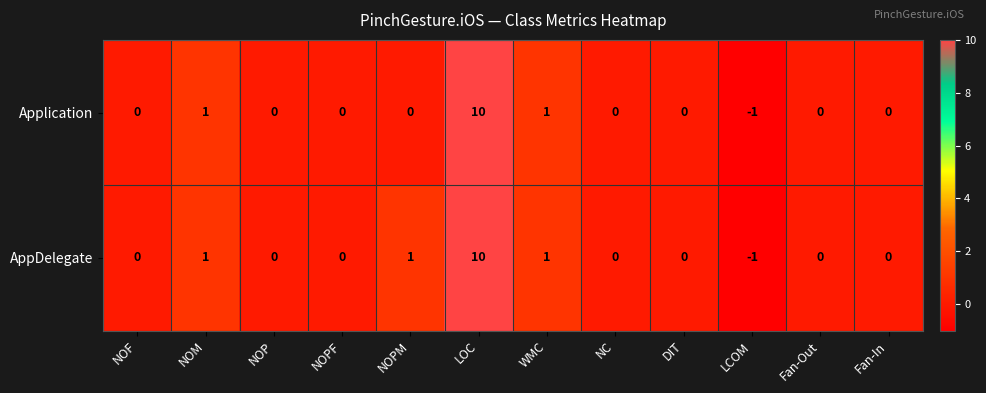

Rank the series by their average value, from highest to lowest.

AppDelegate, Application